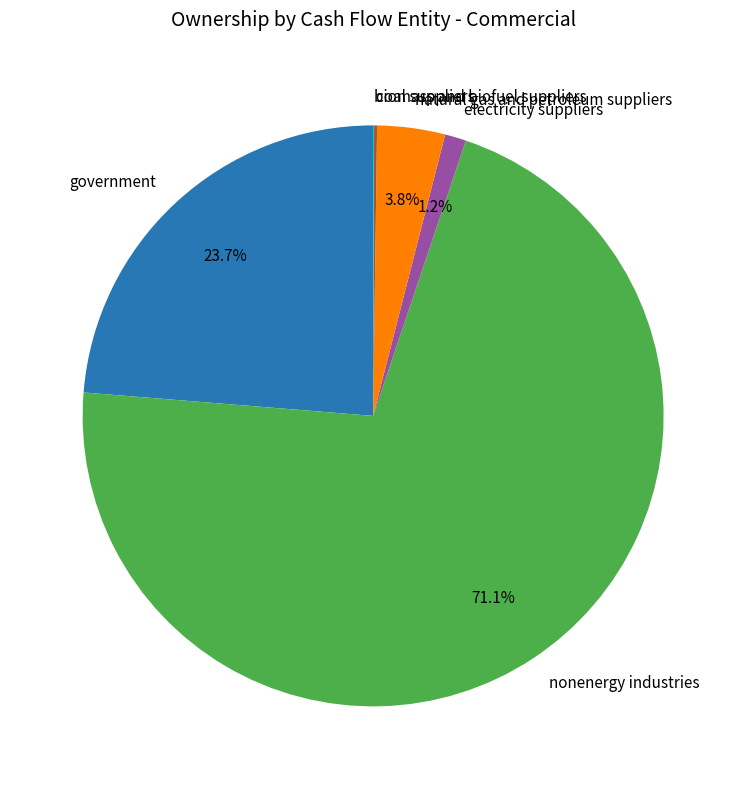

To the nearest percent, what percentage of the pie is natural gas and petroleum suppliers?

4%